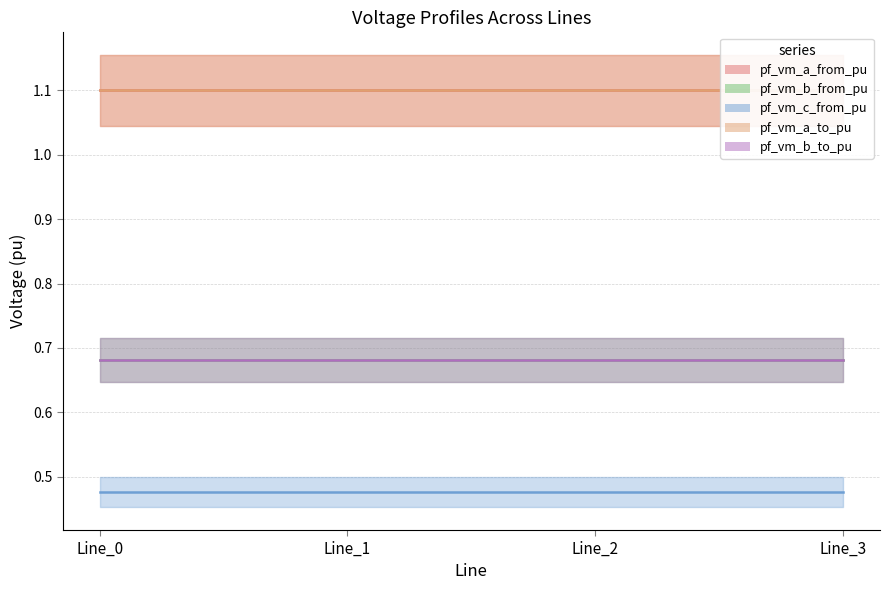

How many pf_vm_a_from_pu values are between 1 and 2?

4